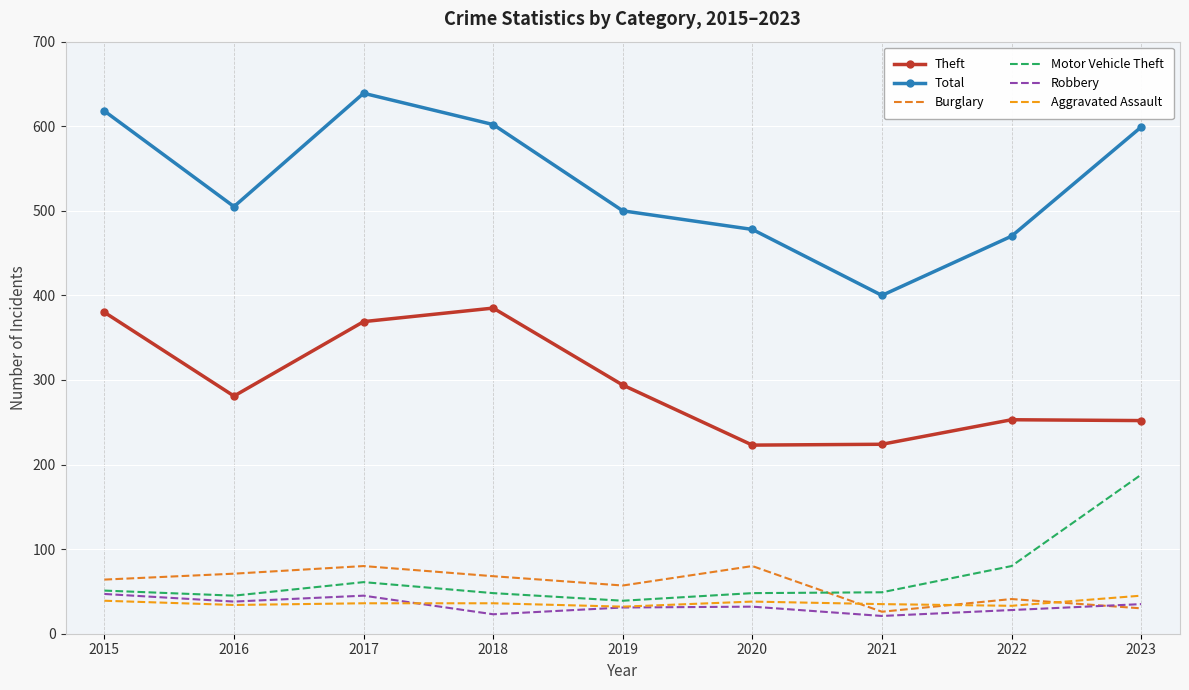

Which category has the highest value across all series?

2017